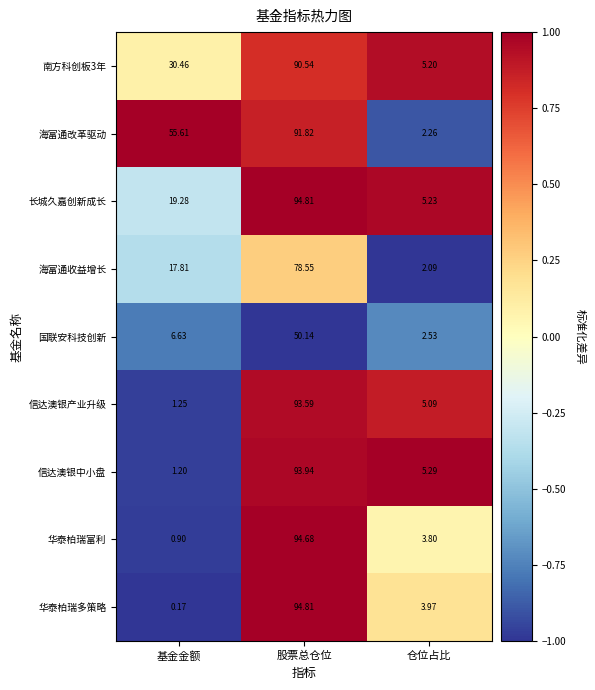

Is the value of 海富通收益增长 at 基金金额 greater than the value of 华泰柏瑞富利 at 仓位占比?

Yes